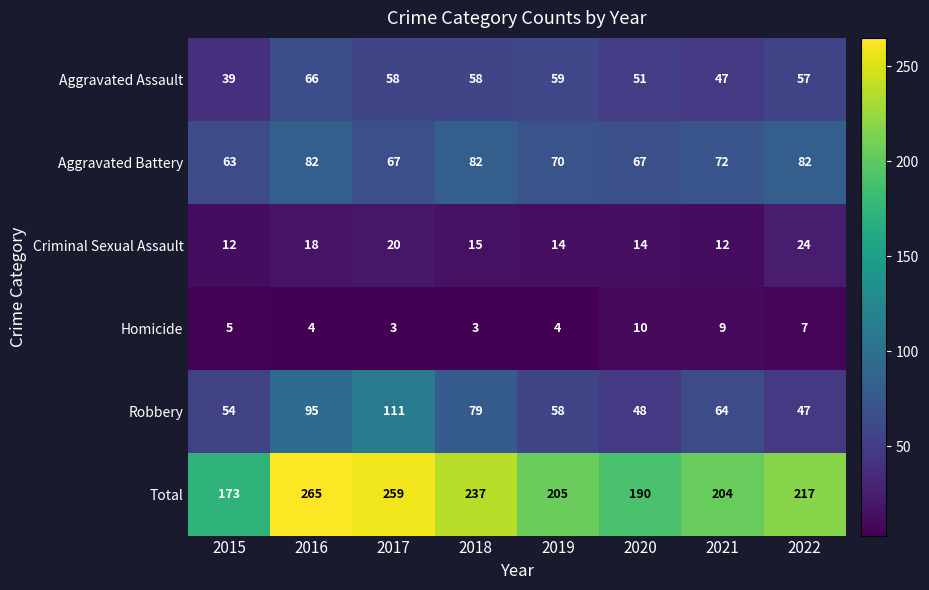

Where does the Robbery series first go above 64?

2016